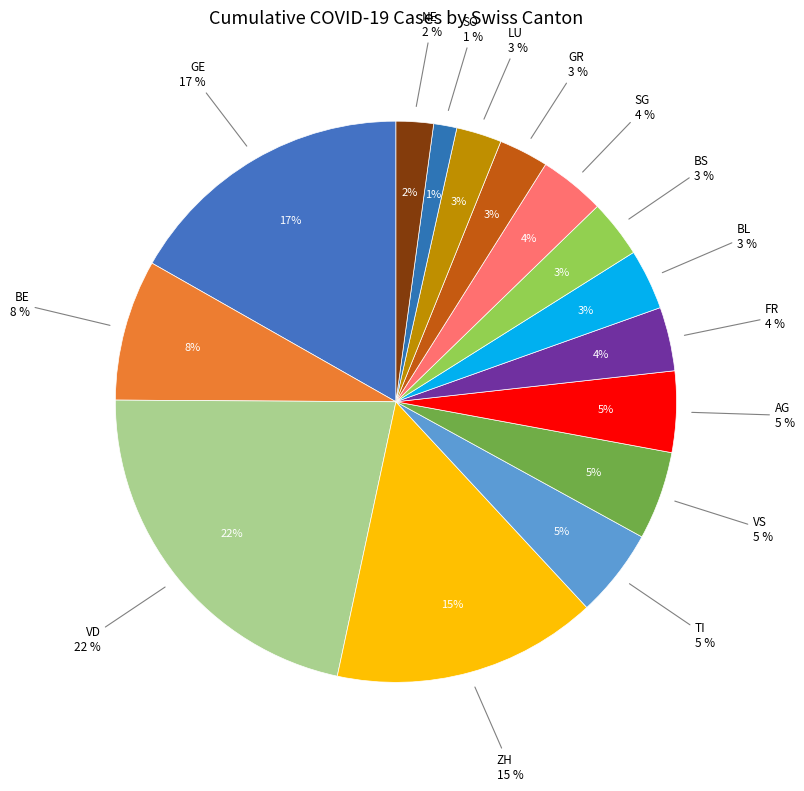

To the nearest percent, what is the difference between the SO and VS slice percentages?

4%